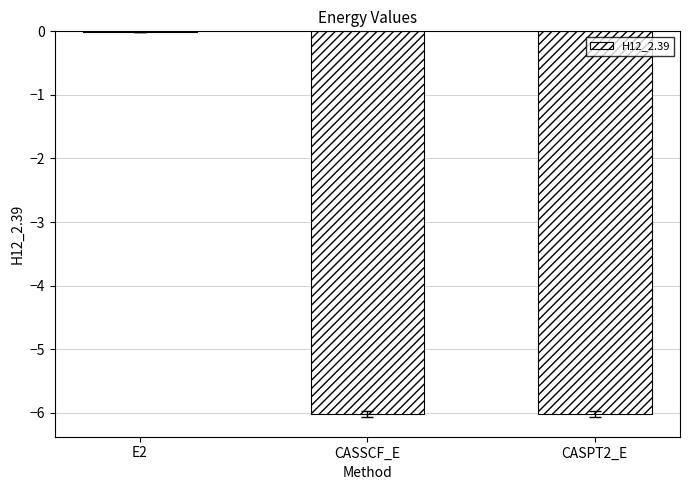

Between CASPT2_E and E2, which is larger?

E2